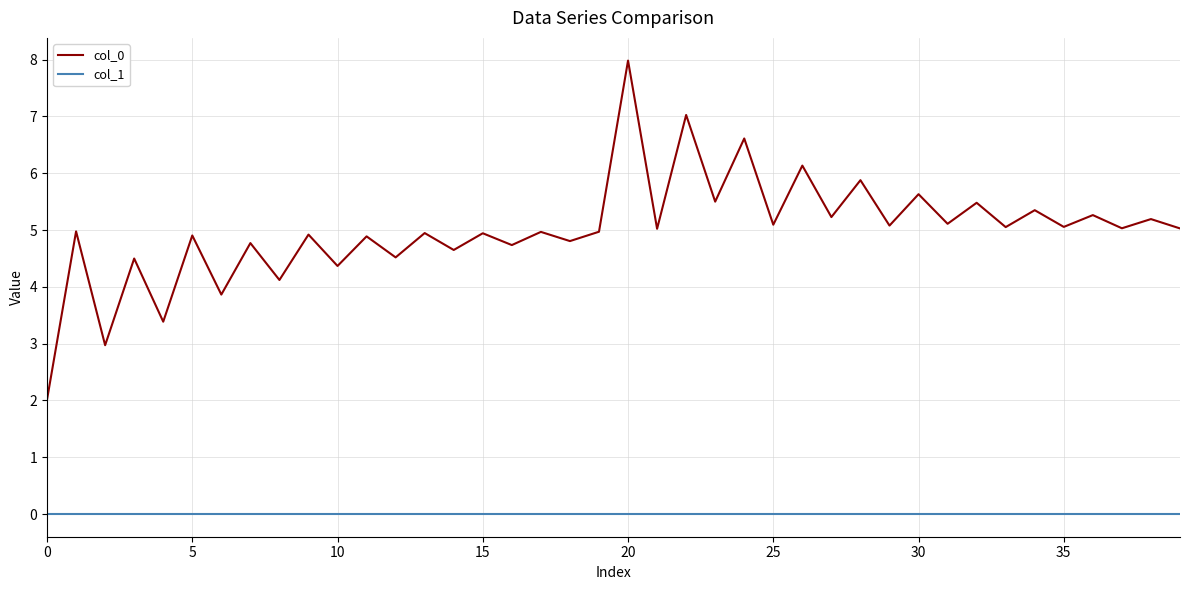

In col_0, how many points are lower than both neighbors (excluding endpoints)?

18